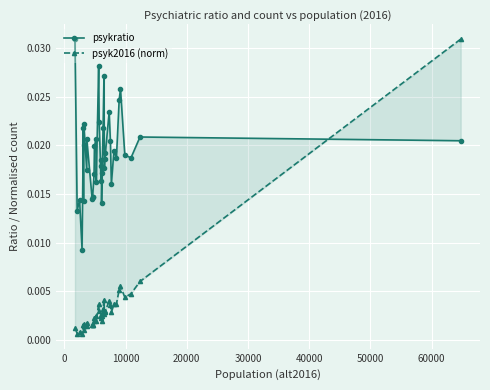

After their last crossing, which series has the higher values: psyk2016 (norm) or psykratio?

psyk2016 (norm)